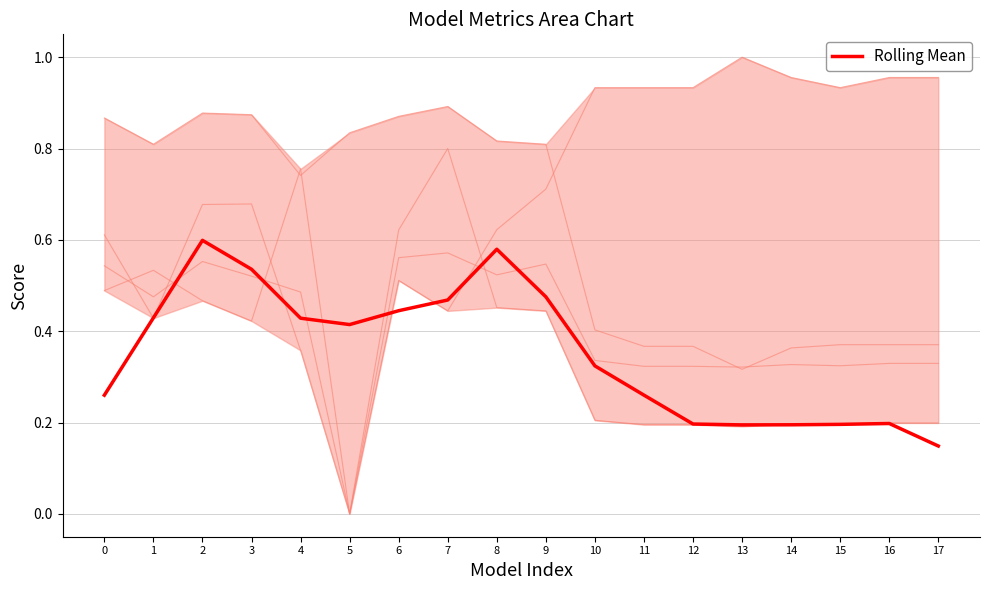

Is it true that F1-score equals 0.6 at 7?

True